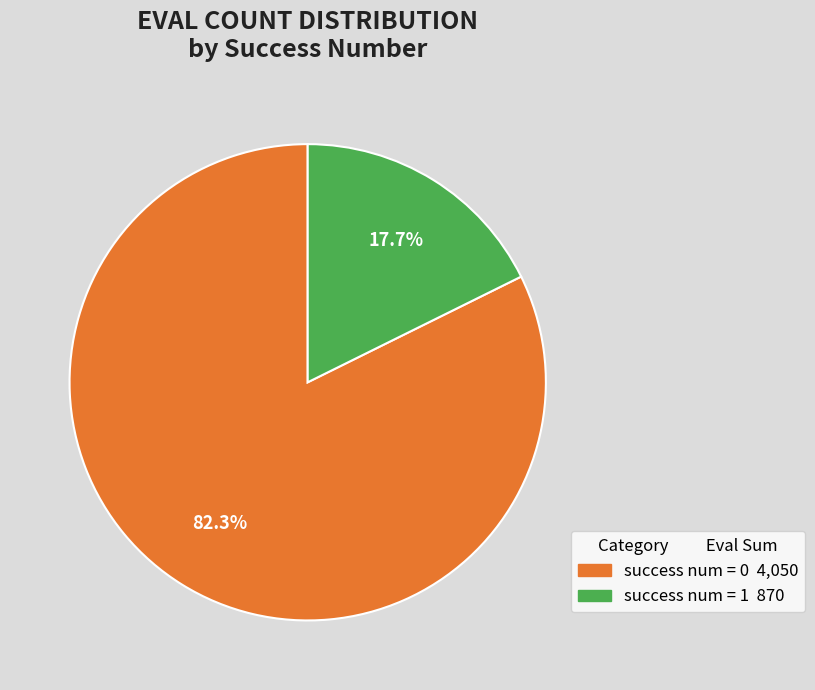

Is there any slice that represents more than half of the pie?

Yes